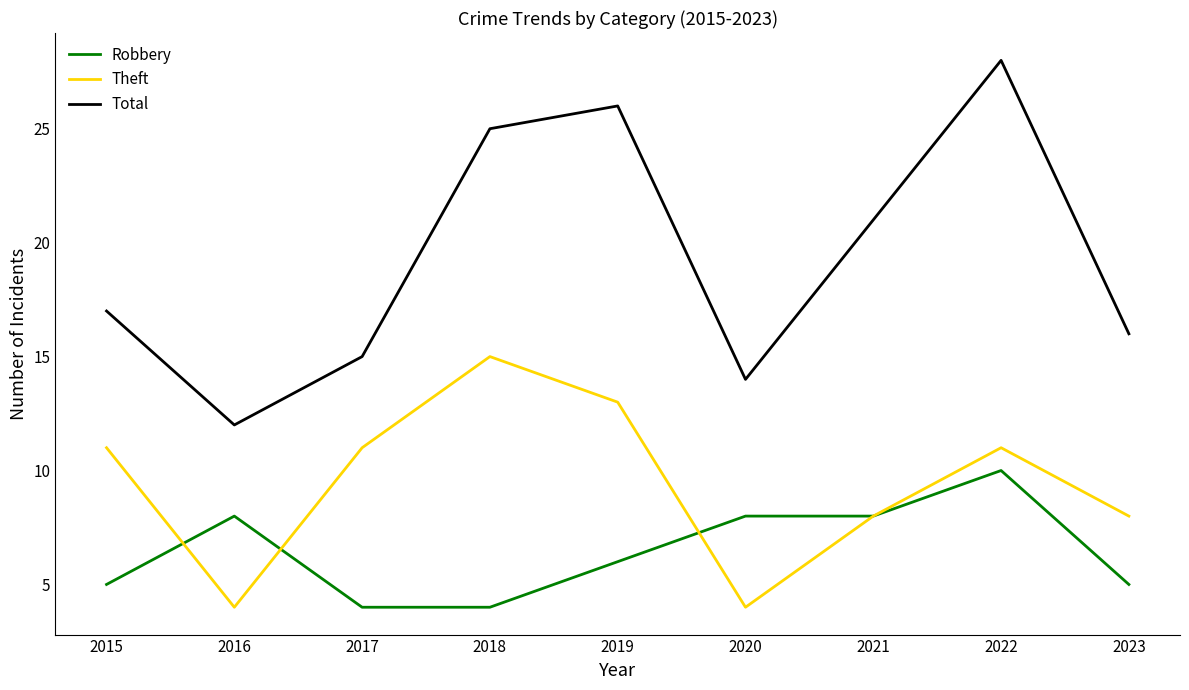

Is the value of Total at 2017 greater than the value of Theft at 2016?

Yes